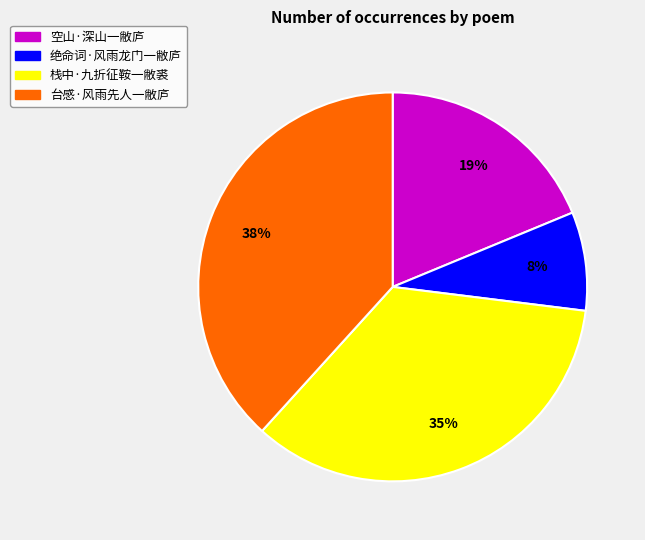

What is the smallest slice in the pie chart?

绝命词·风雨龙门一敝庐